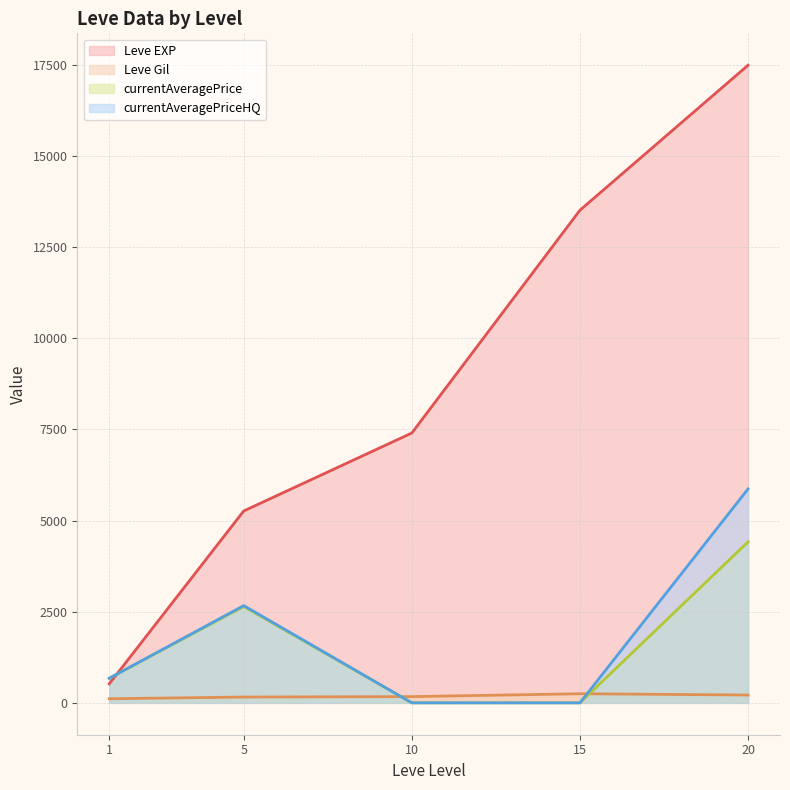

How many lines are shown in the chart?

4